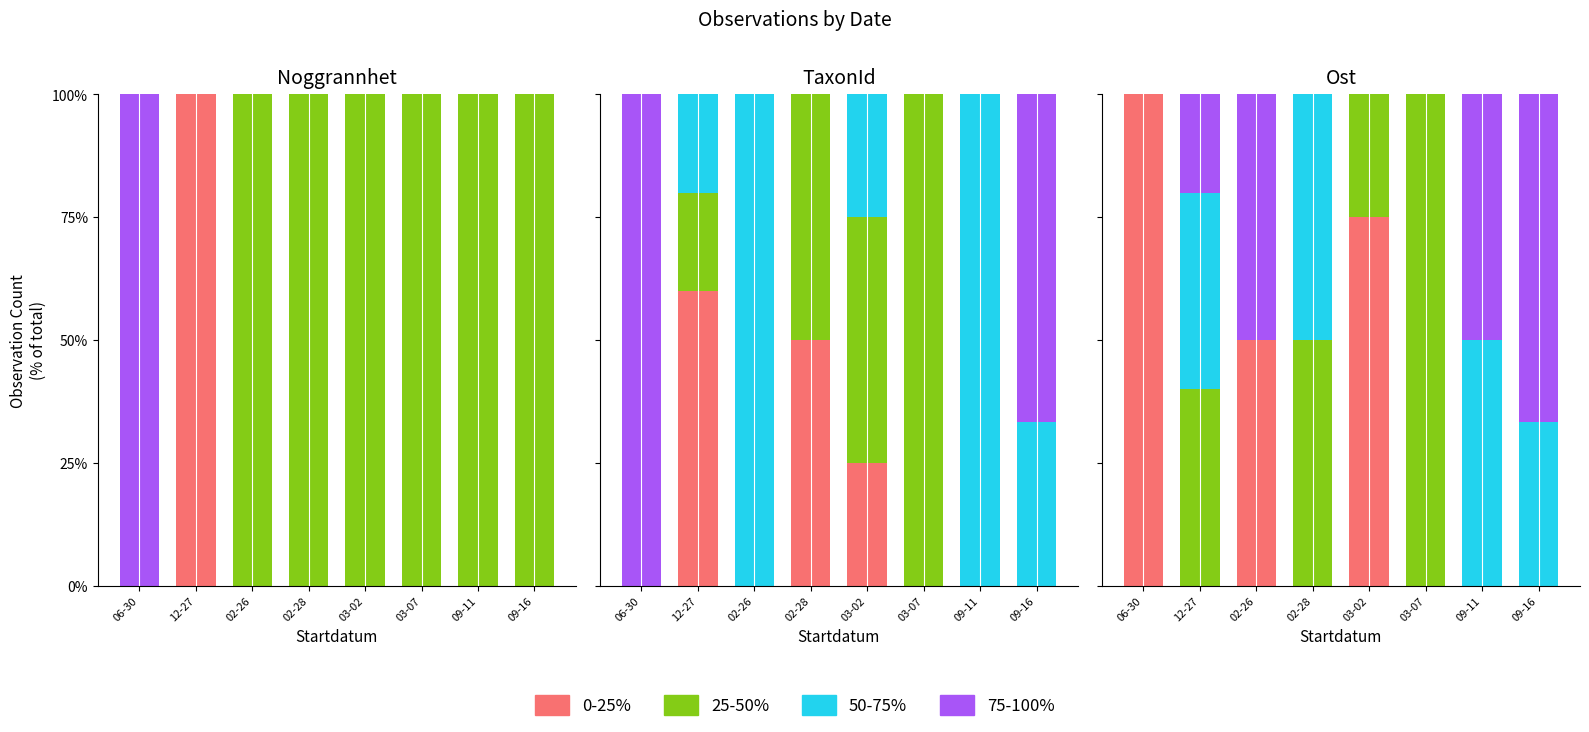

Which series has the widest spread of values?

0-25%